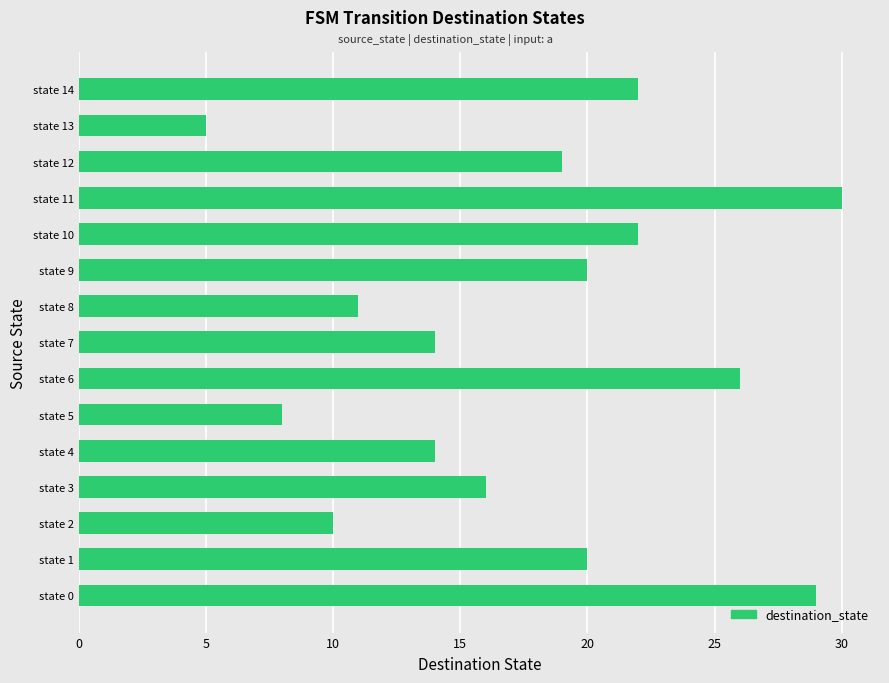

Does the chart contain stacked bars?

No